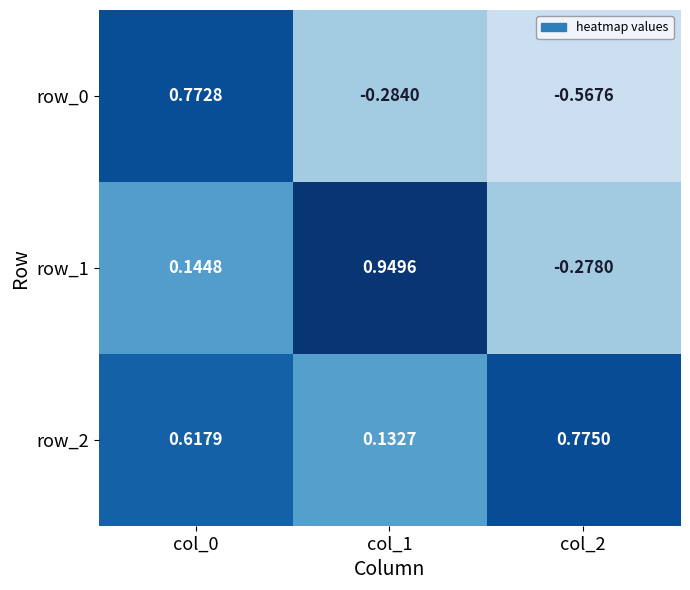

True or false: row_2 has a value of 0.2 at col_0.

False